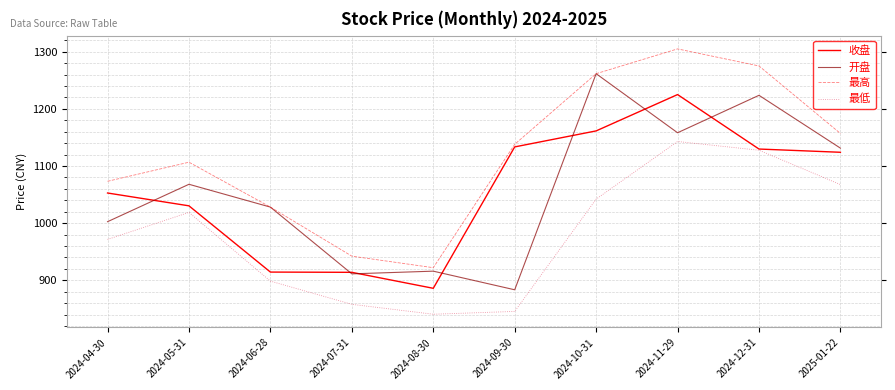

True or false: 最低 and 开盘 cross at least once.

False